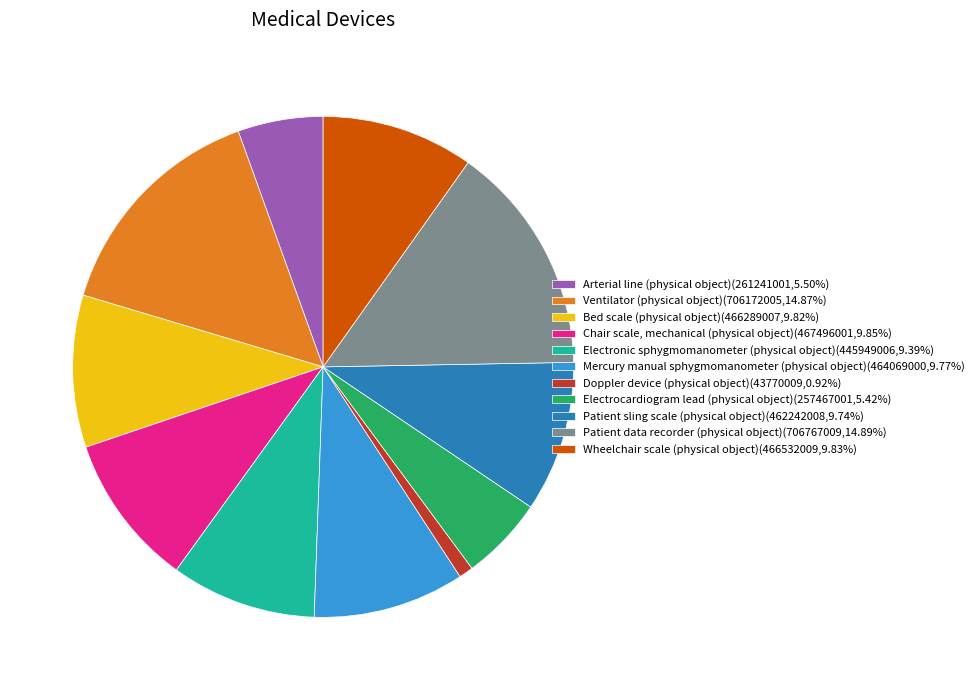

Approximately how many times larger is the value at Patient data recorder (physical object)(706767009,14.89%) compared to Patient sling scale (physical object)(462242008,9.74%)?

1.5